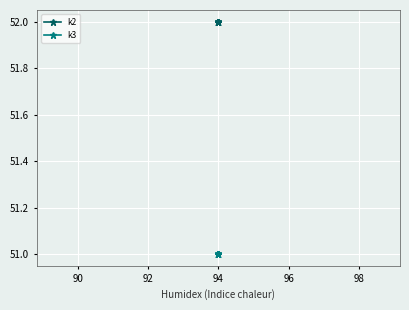

The value of k2 at 94 is 32. True or false?

False